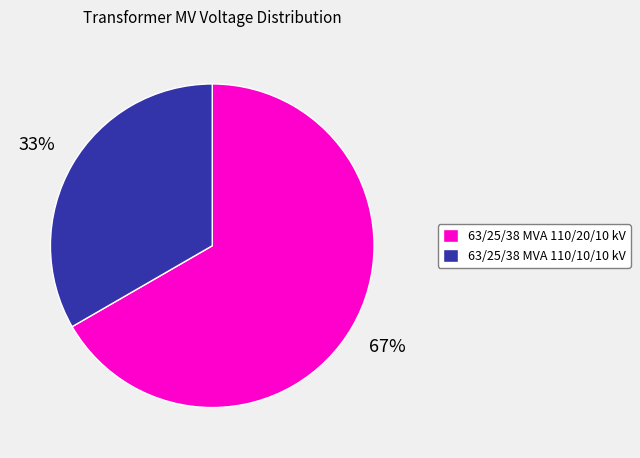

How many slices are in this pie chart?

2